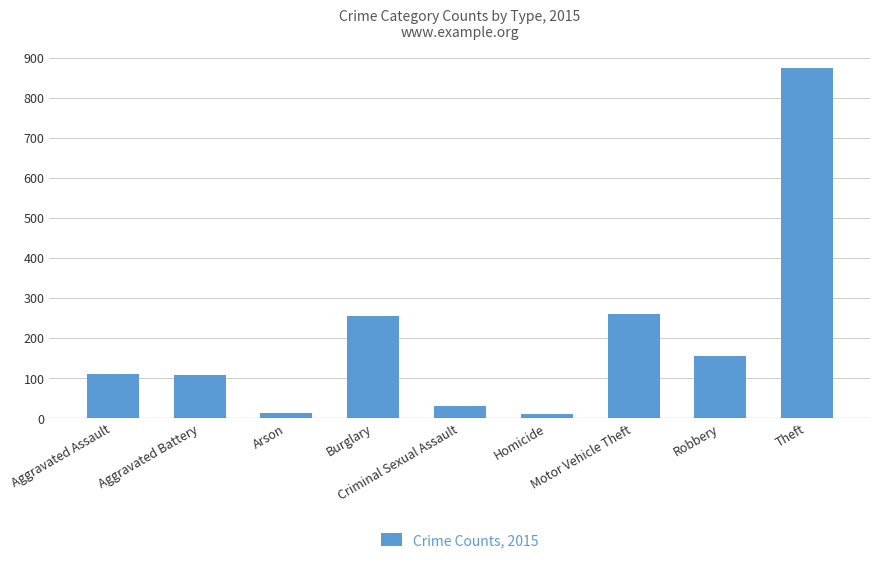

What is the maximum value shown in the chart?

874